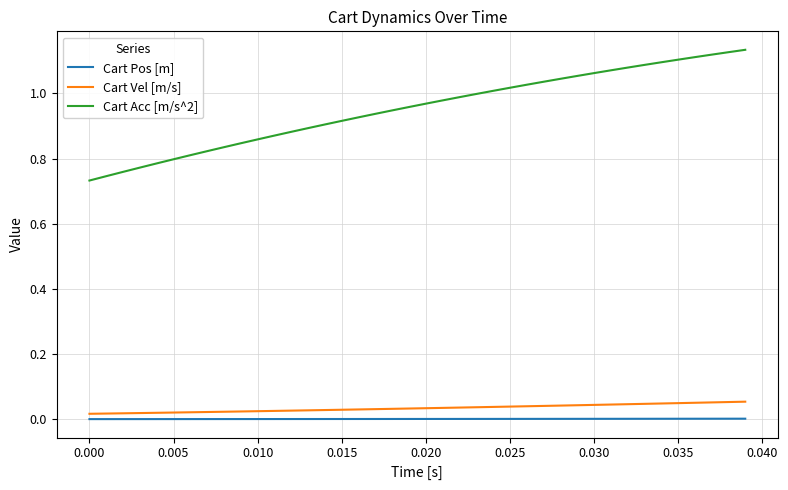

List the series in order of their peak value, highest first.

Cart Acc [m/s^2], Cart Vel [m/s], Cart Pos [m]